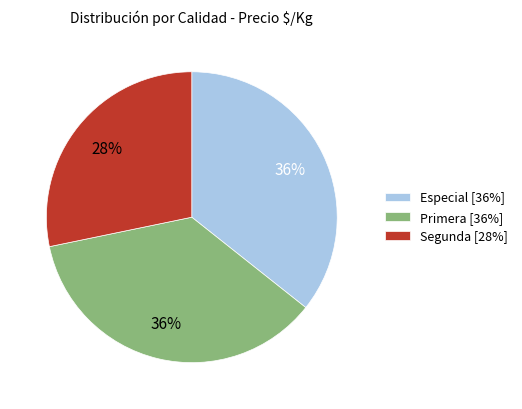

Is the sum of Segunda [28%] and Primera [36%] greater than half?

Yes